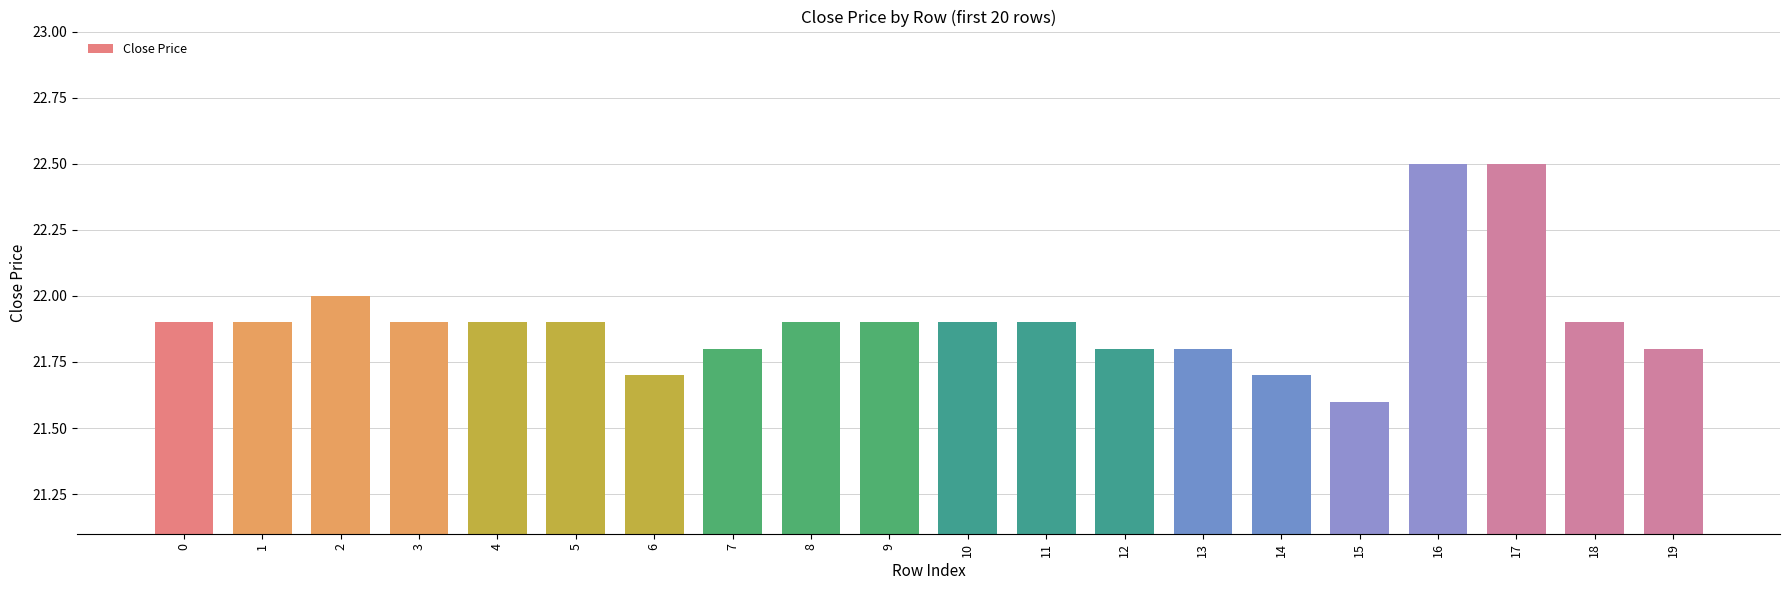

Reading right to left, list all the values displayed in this chart.

19=21.8	18=21.9	17=22.5	16=22.5	15=21.6	14=21.7	13=21.8	12=21.8	11=21.9	10=21.9	9=21.9	8=21.9	7=21.8	6=21.7	5=21.9	4=21.9	3=21.9	2=22.0	1=21.9	0=21.9